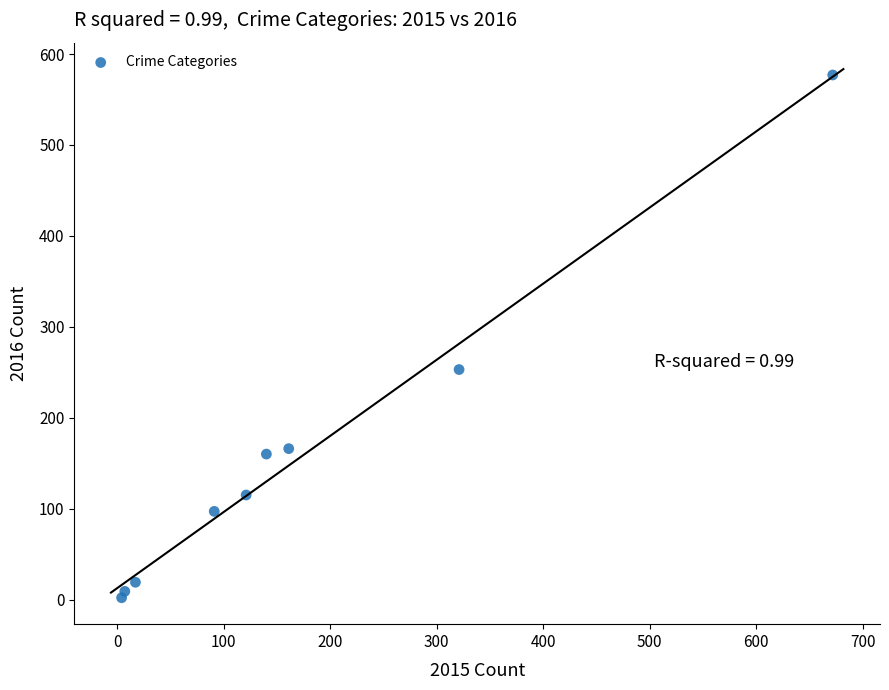

What is the range of X values (max minus min)?

668